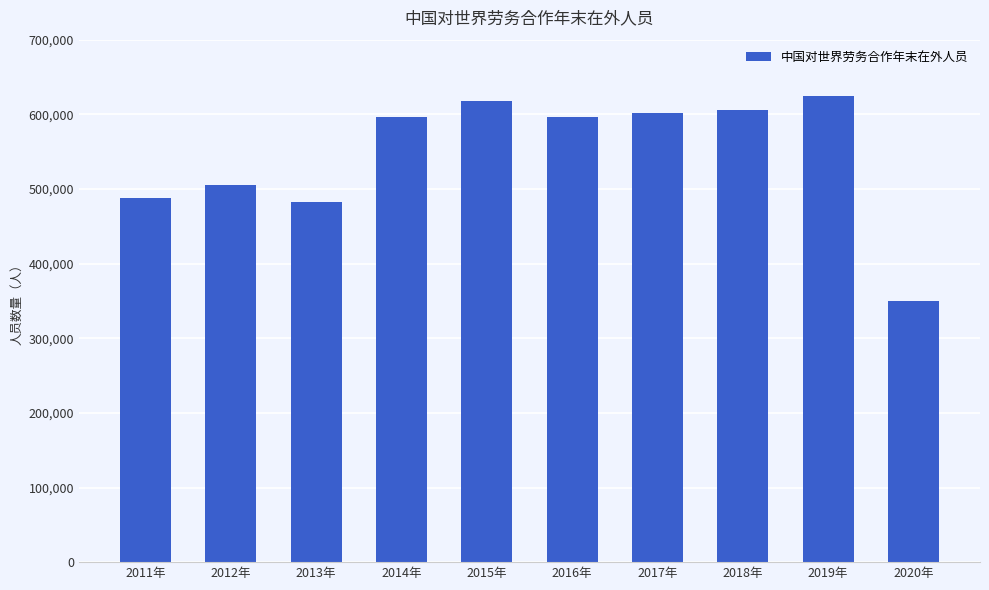

What is the label of the 8th bar from the left?

2018年